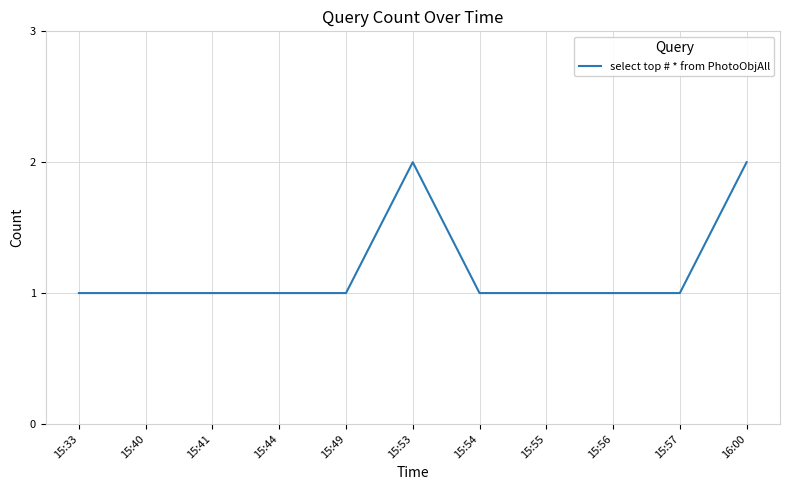

Between 15:53 and 15:40, which is larger?

15:53